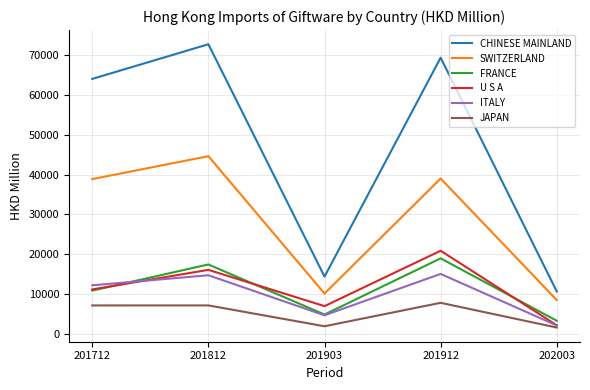

True or false: JAPAN and CHINESE MAINLAND intersect in this chart.

False